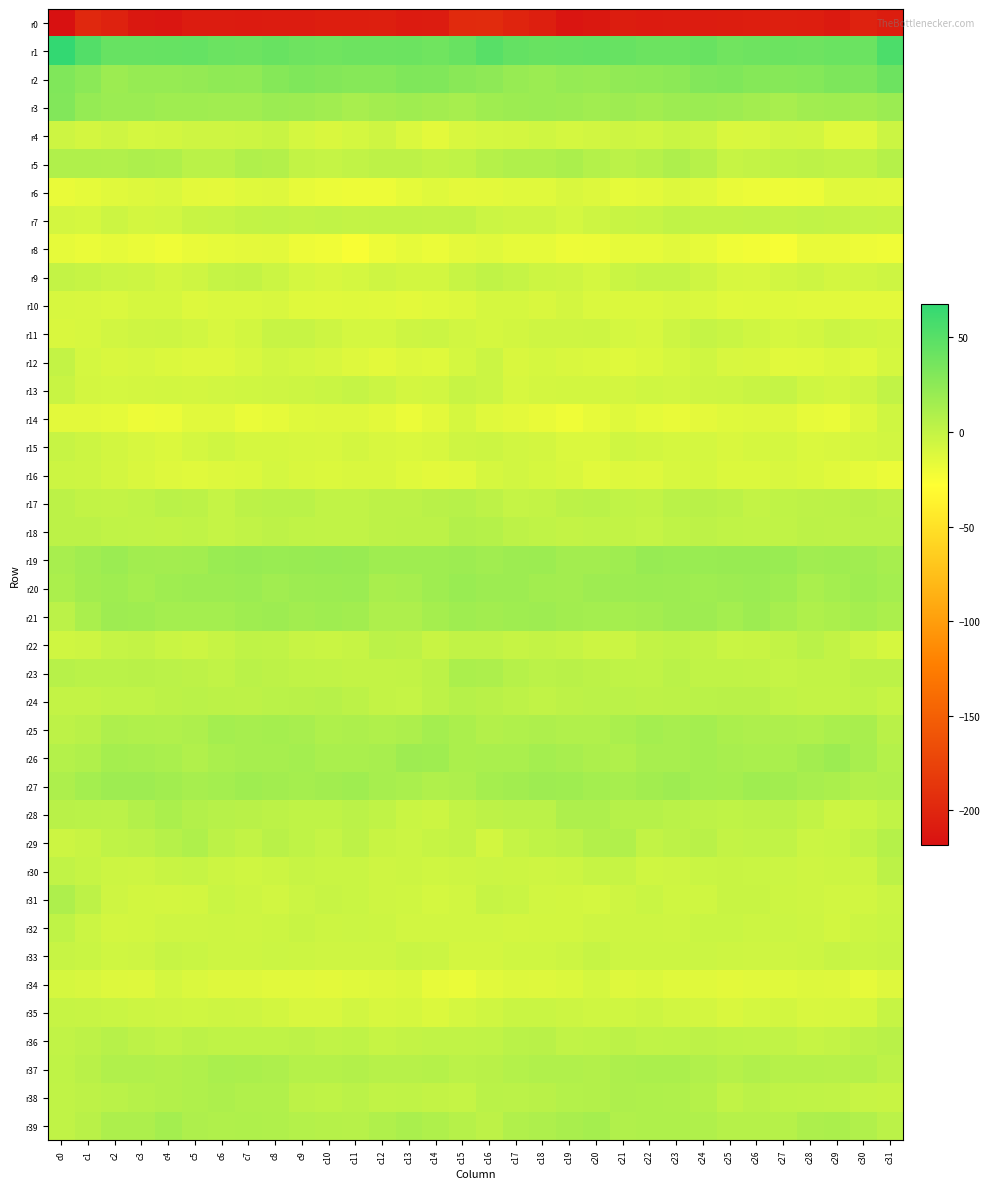

What is the spread (max minus min) of values at c25?

246.1